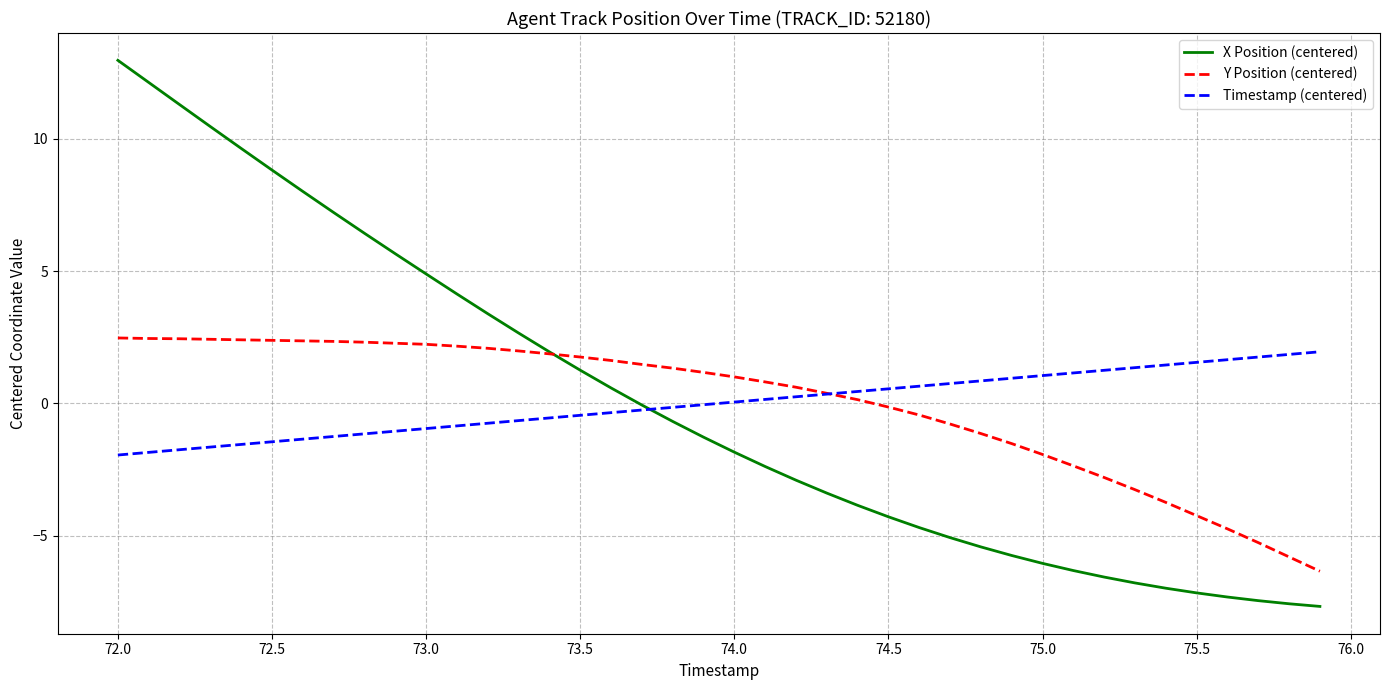

What is the minimum value shown in the chart?

-7.7